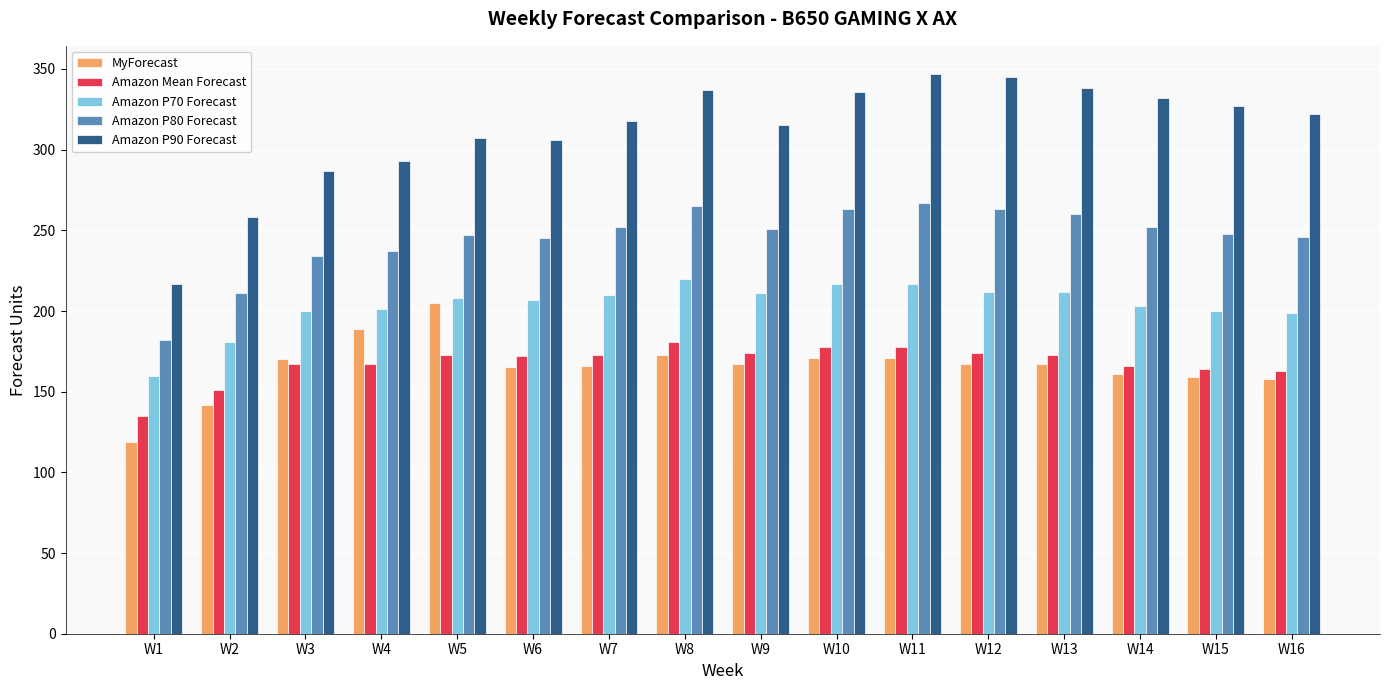

What is the greatest value displayed?

347